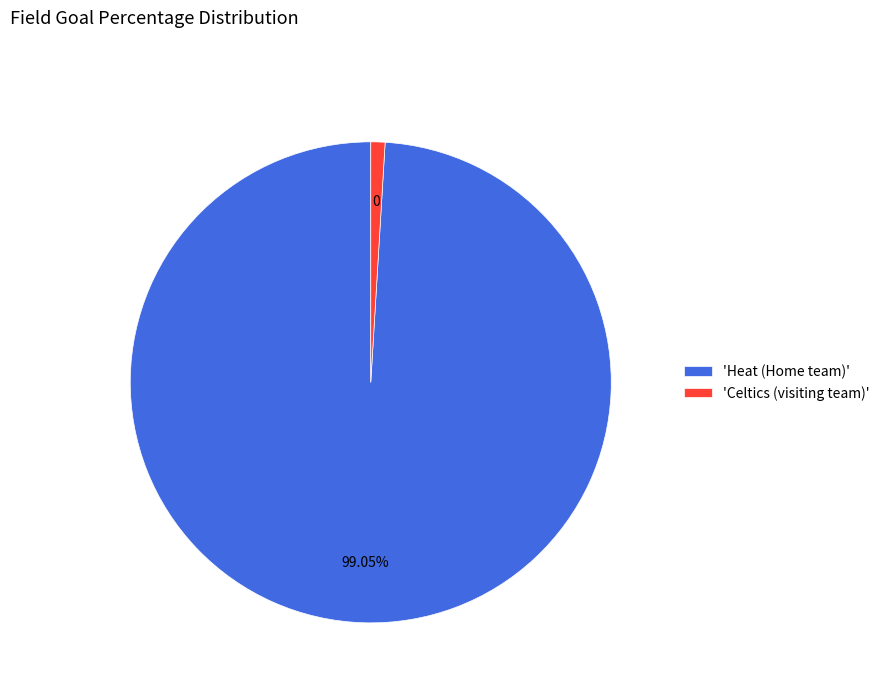

Rank the categories by value from highest to lowest.

'Heat (Home team)', 'Celtics (visiting team)'